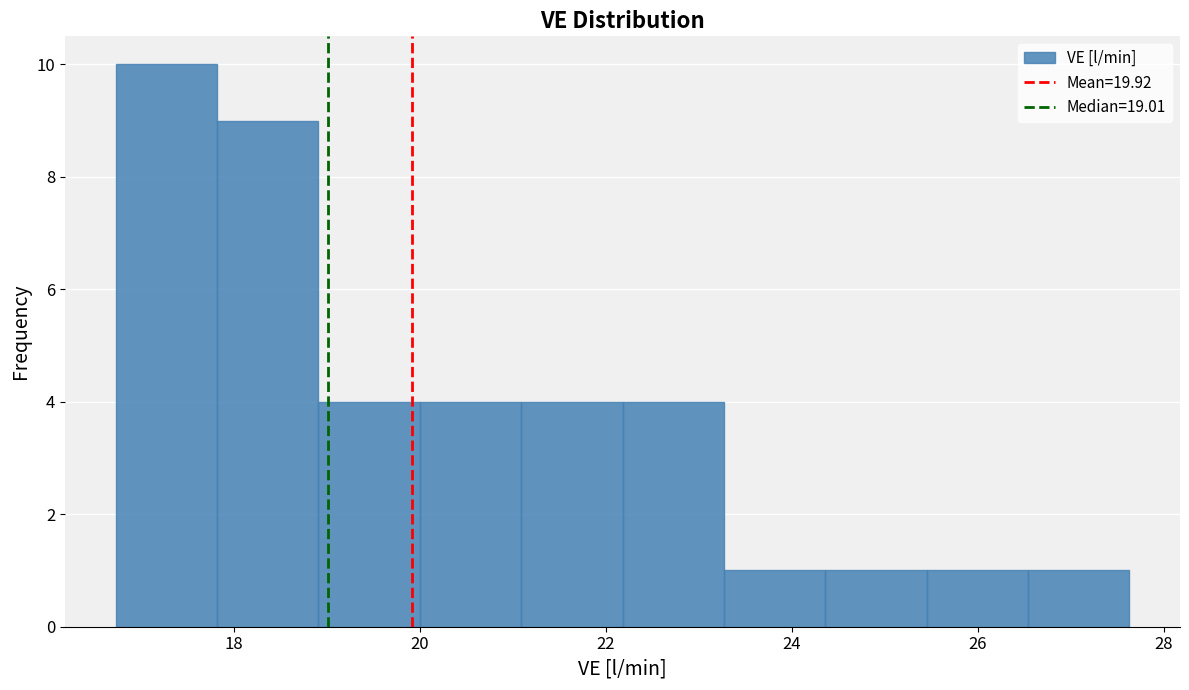

How tall is the bar that spans 24.4 to 25.4 on the x-axis? Neither the bar edges nor the heights are printed on the chart, so give them approximately, as read against the axes.

1